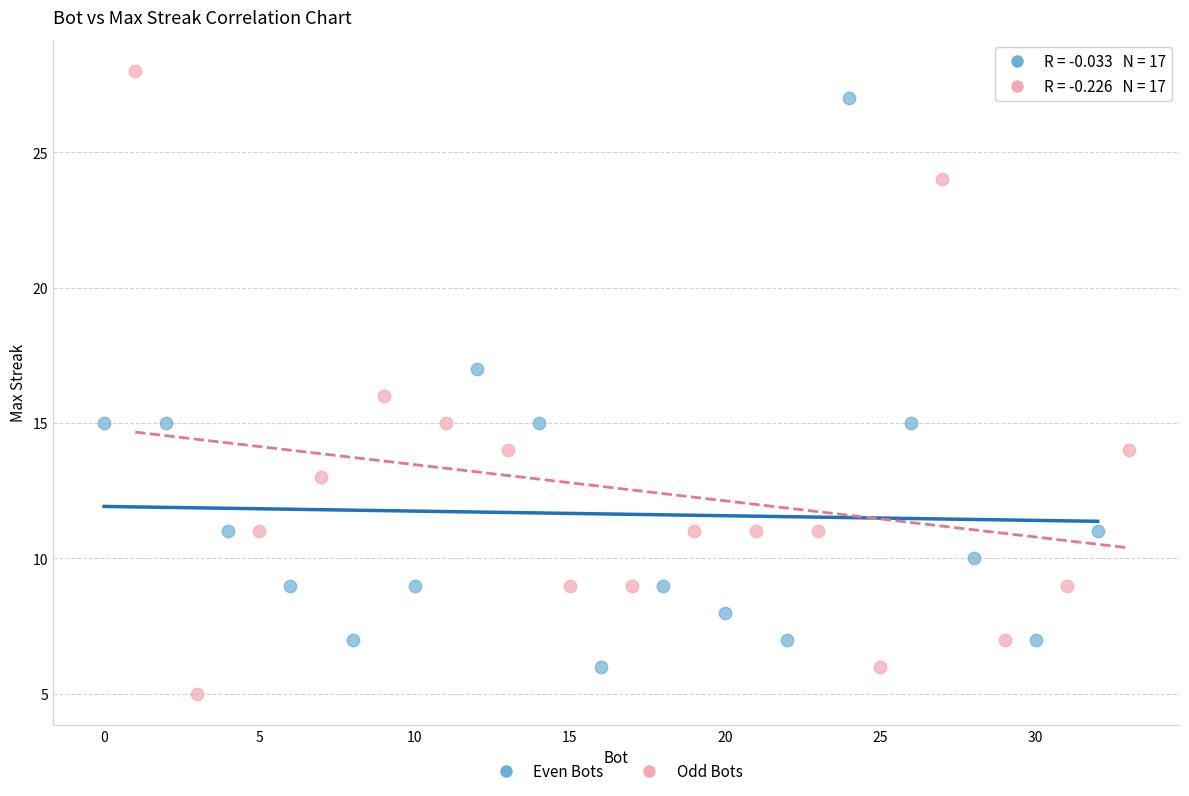

Which series has the widest spread of Y values?

Odd Bots